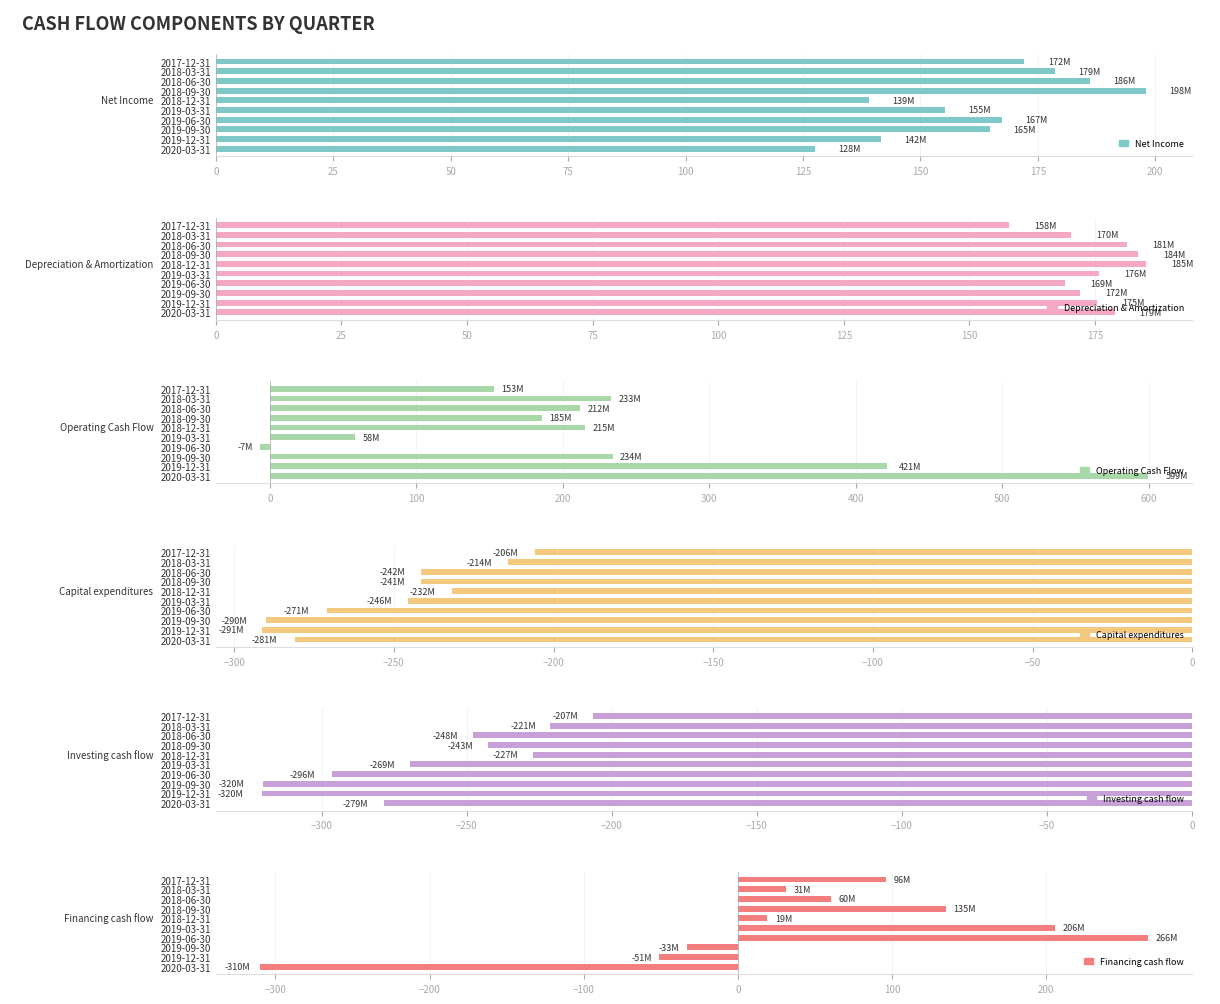

Reading right to left, extract all data points from this chart.

Net Income: 172.1	178.7	186.1	198.0	139.1	155.1	167.4	164.8	141.6	127.6
Depreciation & Amortization: 158.0	170.3	181.3	183.5	185.1	175.8	169.1	172.1	175.5	178.9
Operating Cash Flow: 152.7	232.9	212.0	185.5	215.4	58.4	-6.6	234.0	421.3	599.3
Capital expenditures: -205.9	-214.3	-241.5	-241.5	-231.9	-245.6	-271.1	-290.0	-291.2	-280.8
Investing cash flow: -206.6	-221.2	-247.9	-242.7	-227.2	-269.4	-296.4	-320.2	-320.5	-278.5
Financing cash flow: 96.3	31.0	60.5	134.9	19.1	205.8	266.0	-33.2	-50.9	-309.8